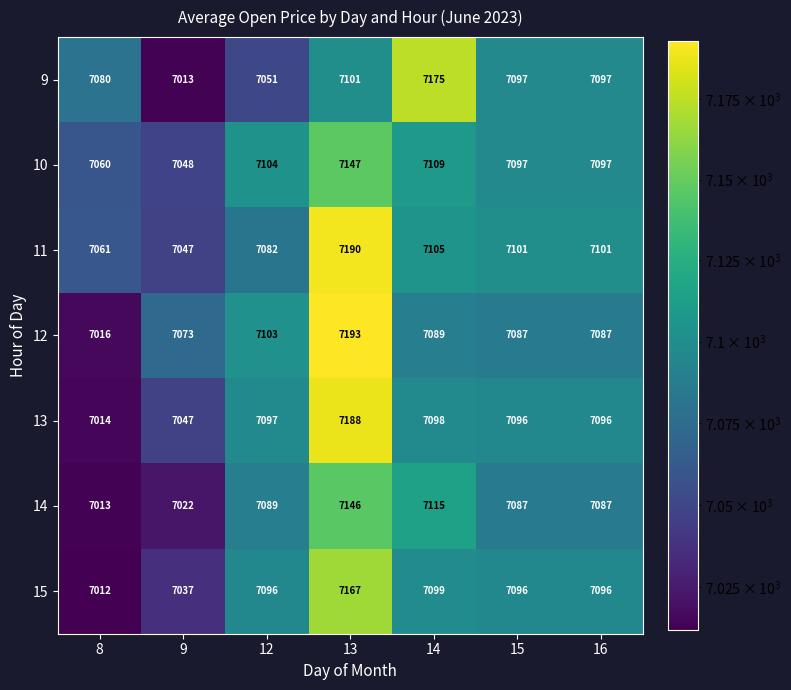

What is the difference between the highest and lowest values at 13?

92